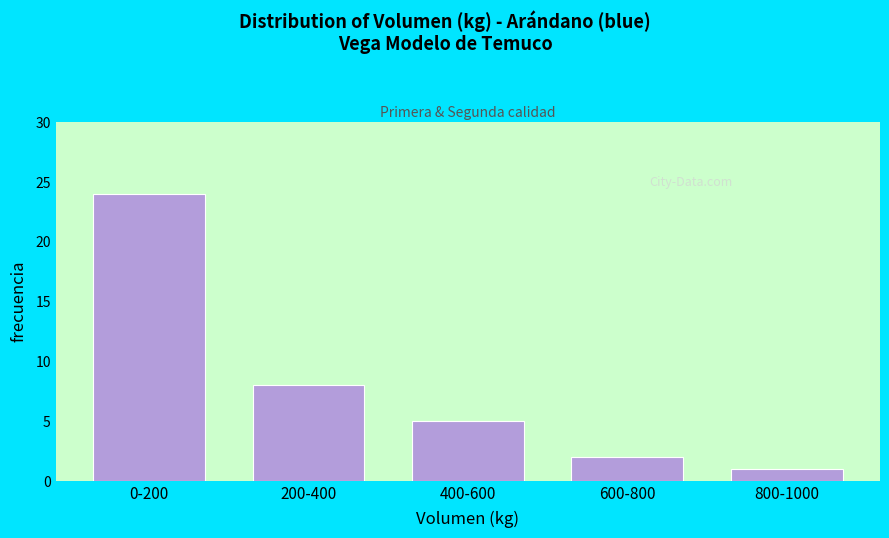

Reading left to right, list all the values displayed in this chart.

24	8	5	2	1